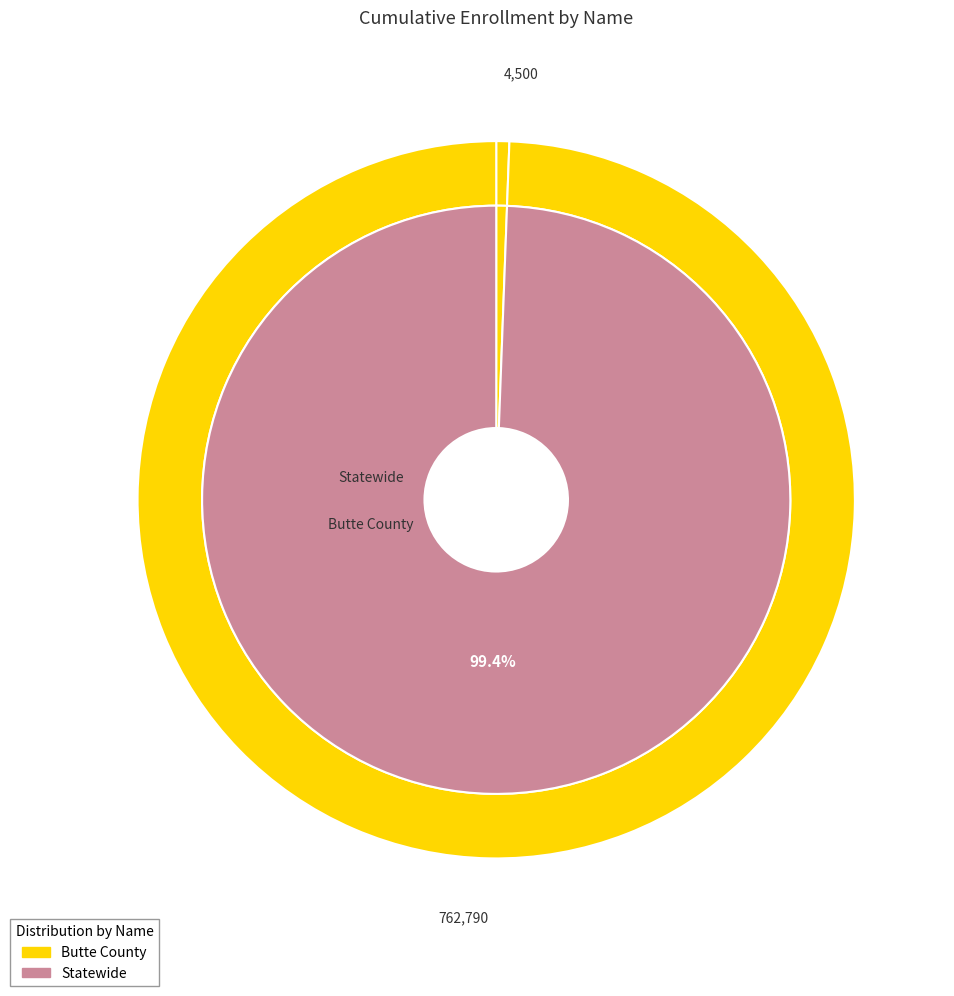

Which category has the biggest portion of the pie?

Statewide